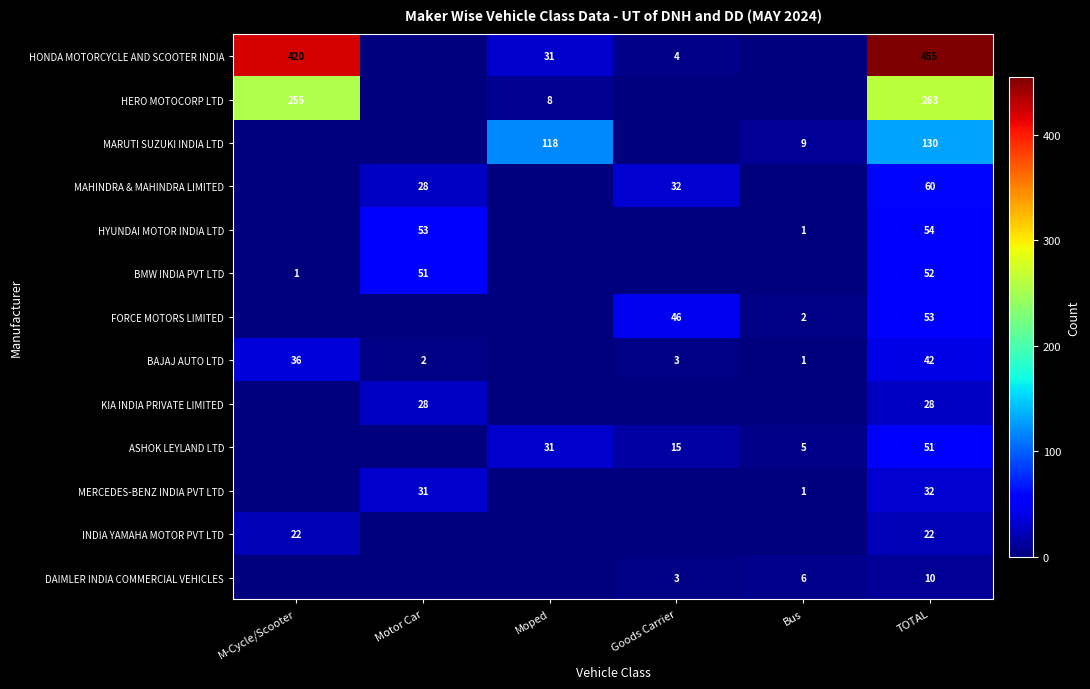

How many distinct data groups are displayed?

13